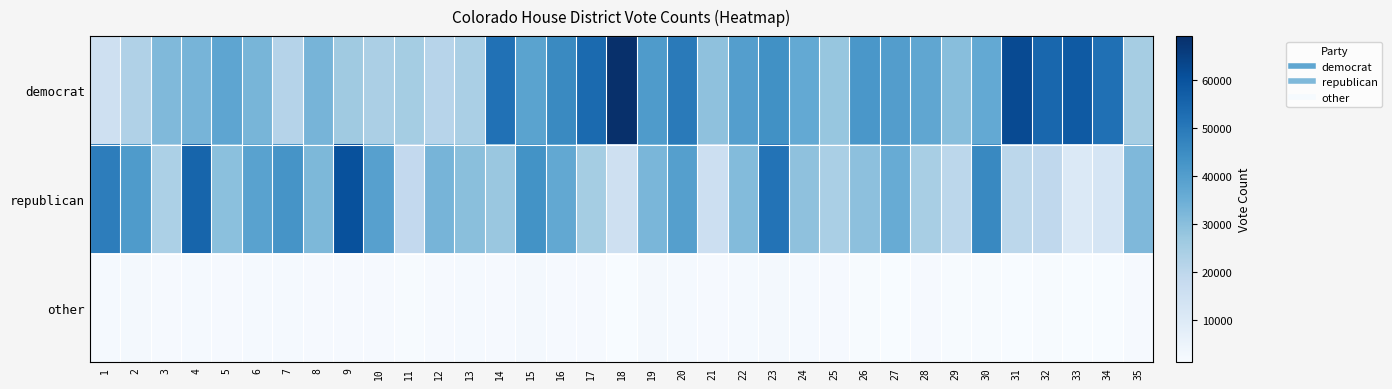

List the series in order of their peak value, highest first.

democrat, republican, other